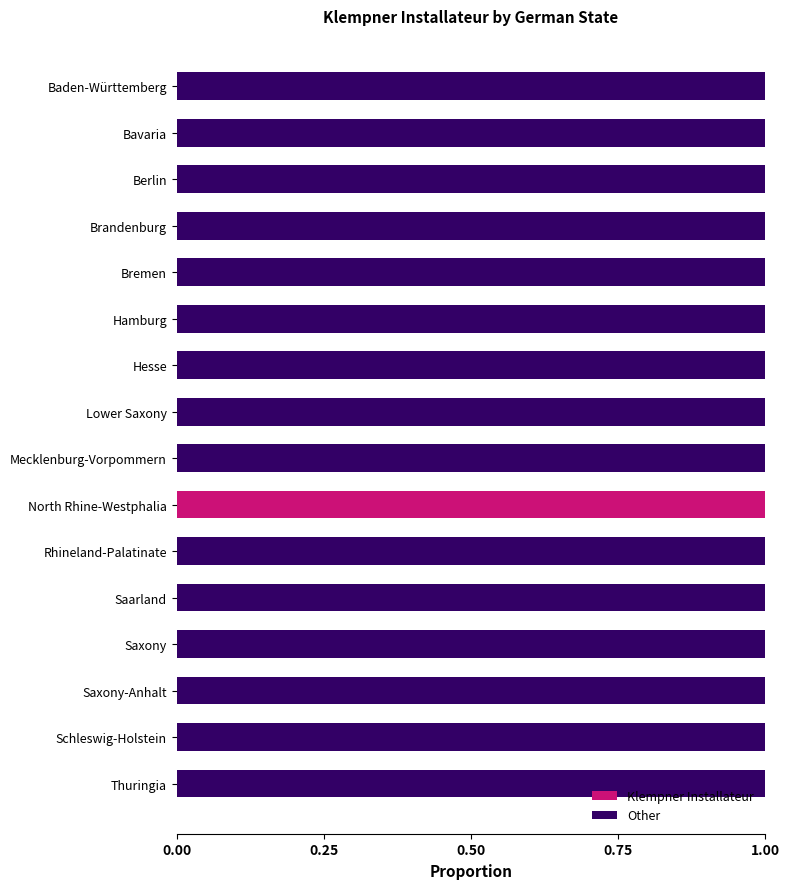

Is it true that Klempner Installateur equals 0 at Hesse?

True